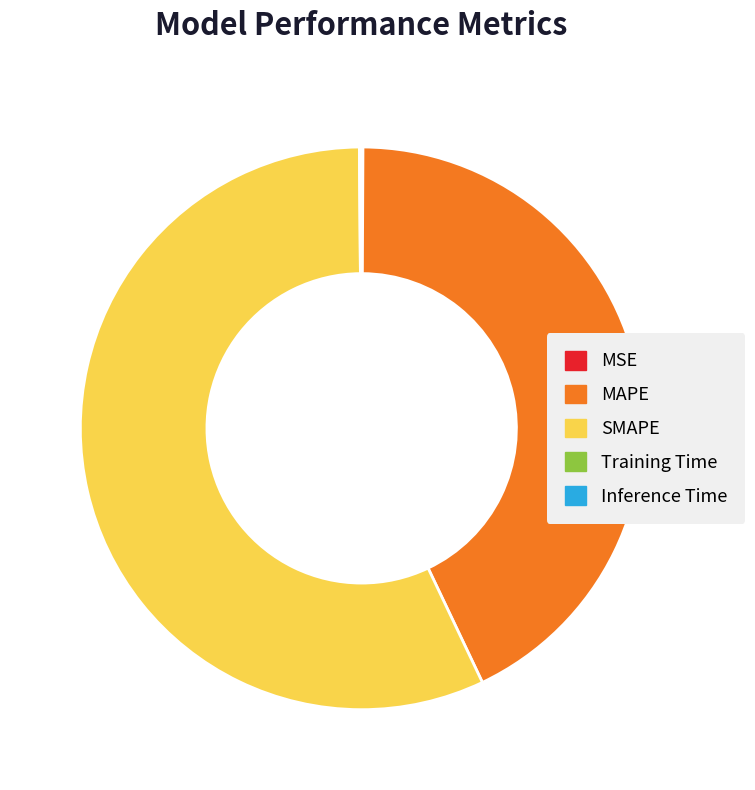

What is the largest slice in the pie chart?

SMAPE